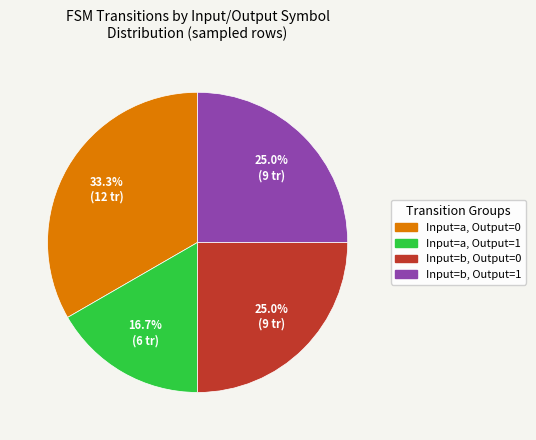

Does any single category account for the majority?

No